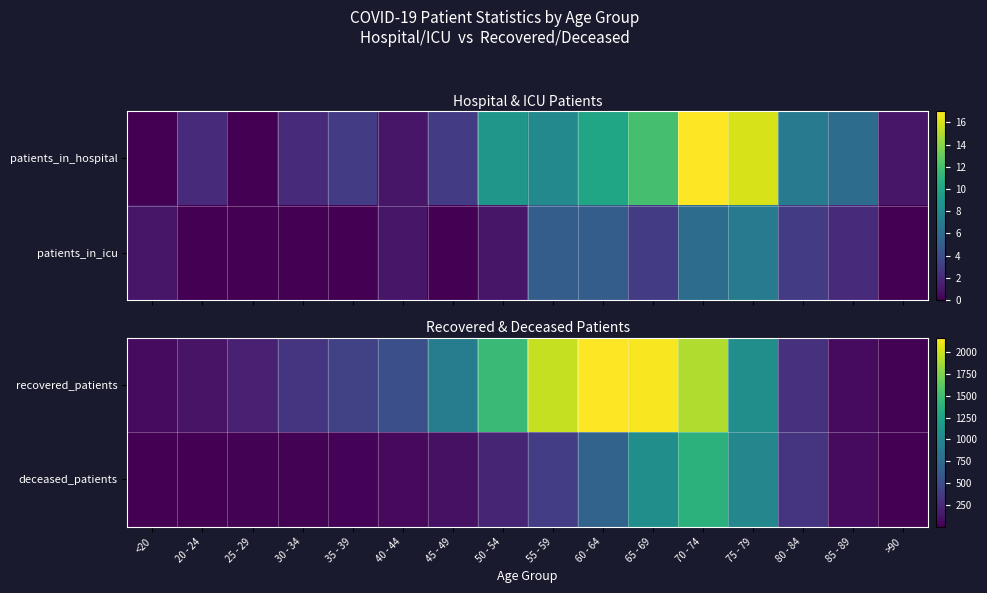

The value of deceased_patients at 65 - 69 is 1066. True or false?

True